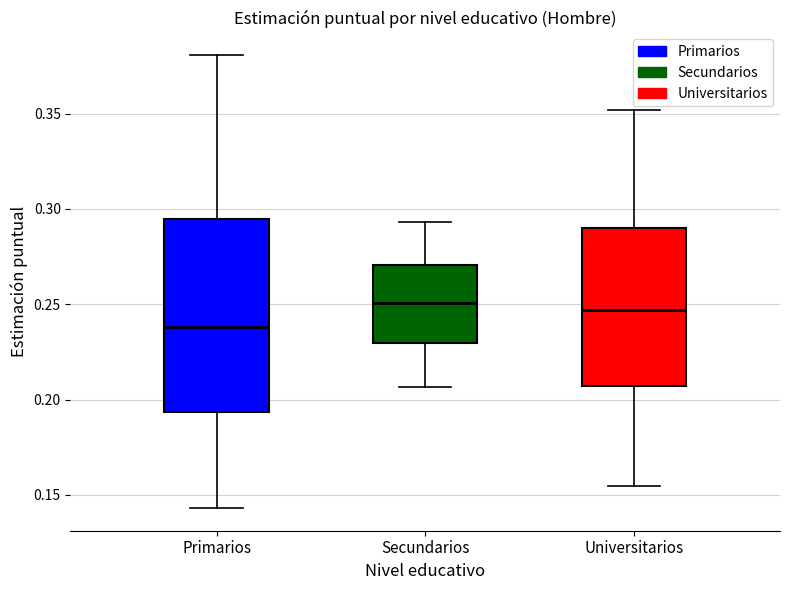

Reading left to right, read every box against the y-axis: the position of its median line, the range the box covers, and the ends of its whiskers. The values are not printed on the chart, so give them approximately, as read against the axis.

Primarios: median 0.240, box 0.195 to 0.295, whiskers 0.145 to 0.380
Secundarios: median 0.250, box 0.230 to 0.270, whiskers 0.205 to 0.295
Universitarios: median 0.245, box 0.205 to 0.290, whiskers 0.155 to 0.350